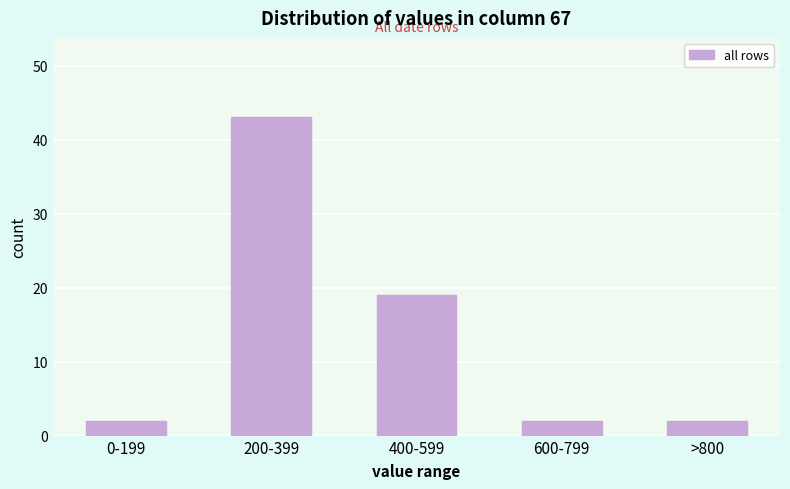

Reading left to right, extract all data points from this chart.

0-199=2	200-399=43	400-599=19	600-799=2	>800=2